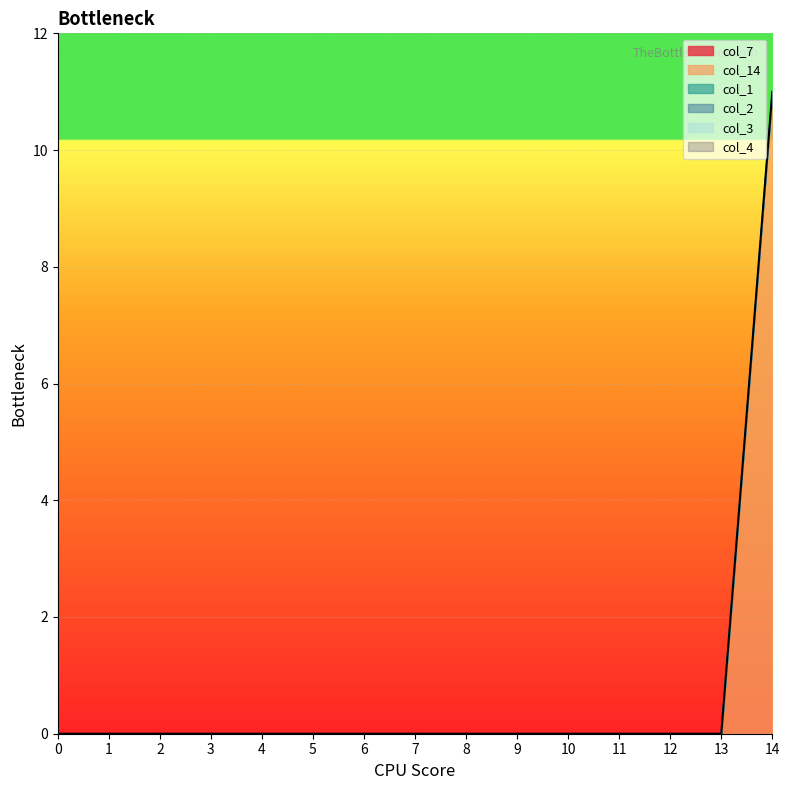

At 1, list the series in order from smallest to largest.

col_7, col_14, col_1, col_2, col_3, col_4